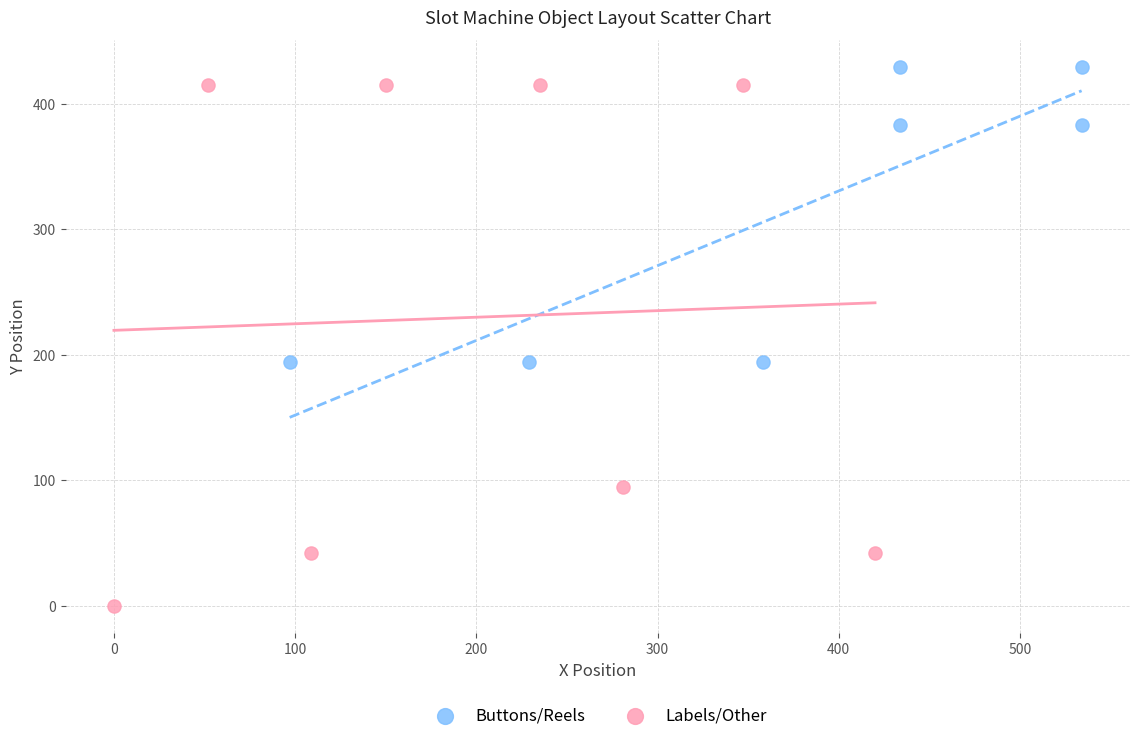

Which series contains the lowest Y value?

Labels/Other